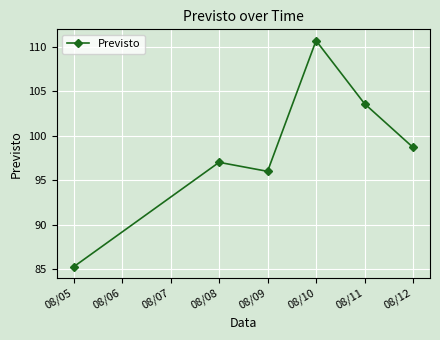

Reading right to left, transcribe all the data shown in this chart.

08/12=98.7	08/11=103.6	08/10=110.7	08/09=96.0	08/08=97.0	08/05=85.2